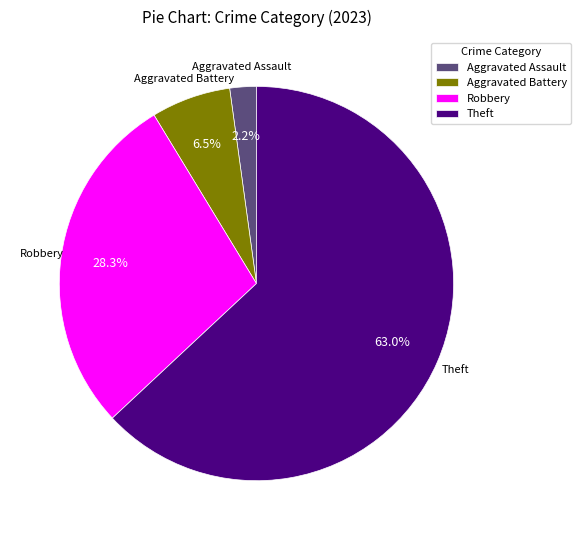

Which has a higher value, Theft or Aggravated Assault?

Theft